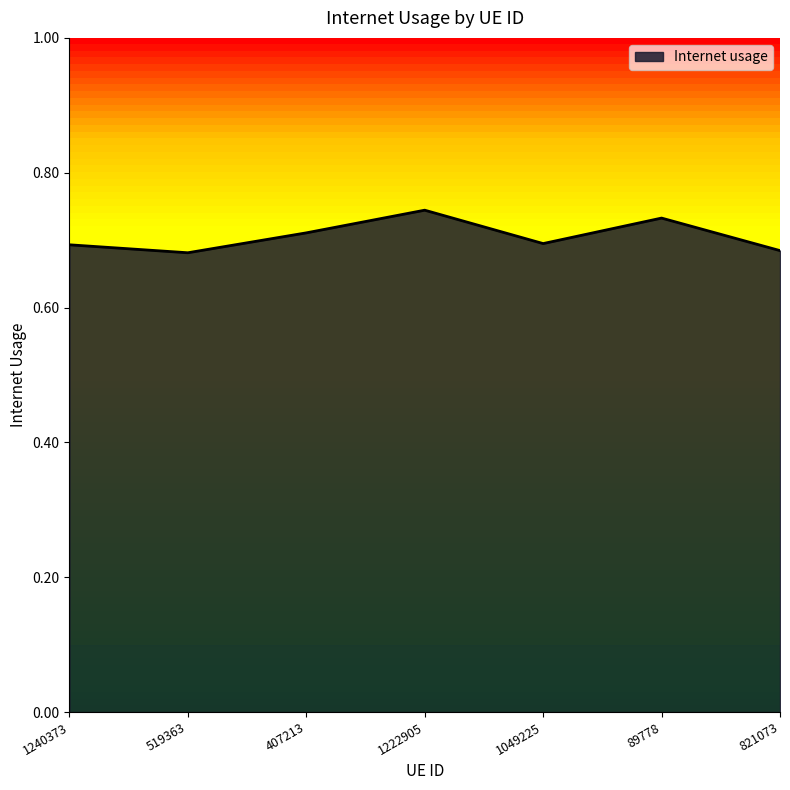

How many values are between 0 and 1?

7